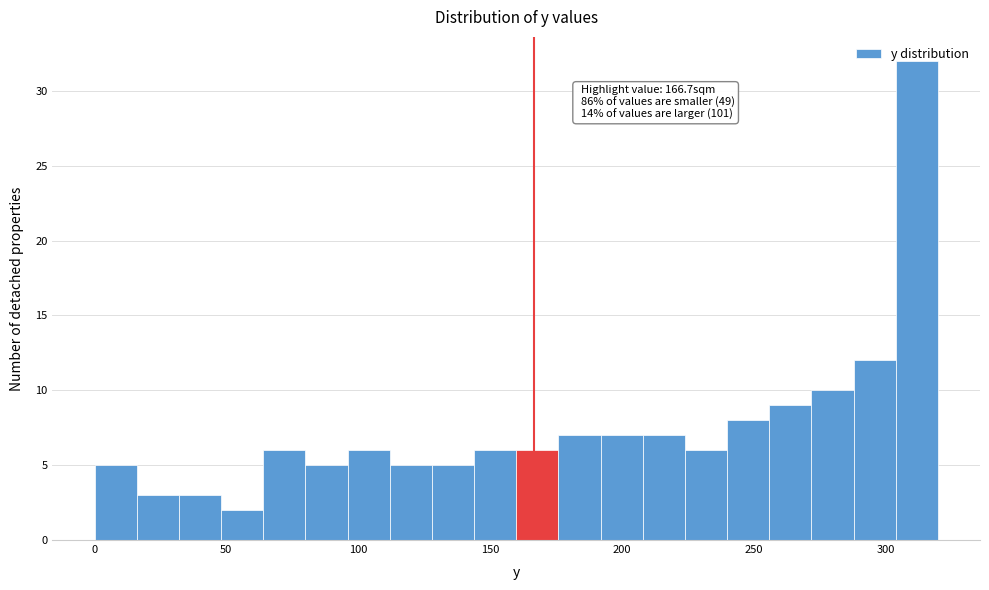

Read against the x-axis, roughly where is the centre of the tallest bar?

310